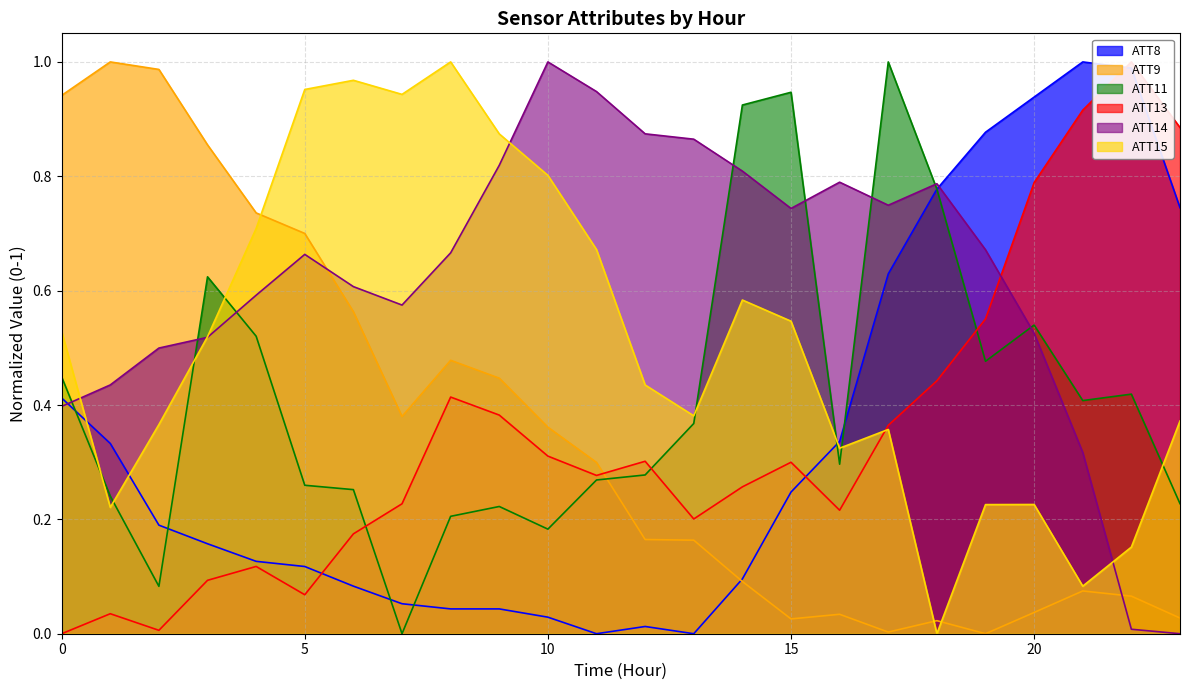

At which category does ATT13 reach its first local valley?

2